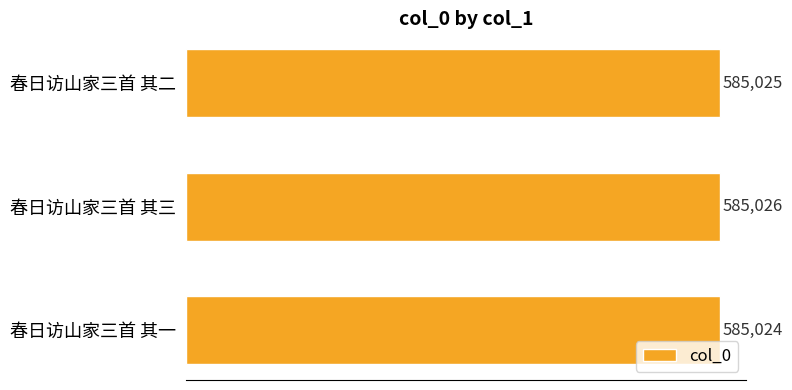

Reading top to bottom, what are all the values shown in this chart?

585025	585026	585024